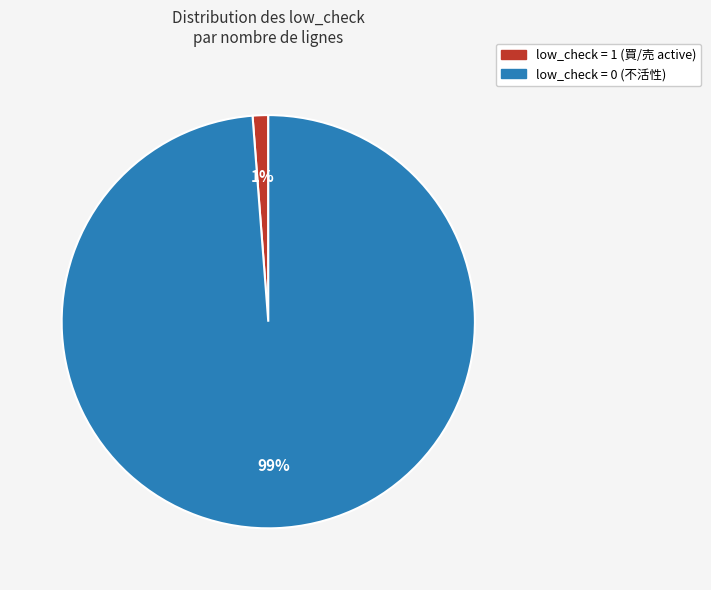

To the nearest percent, what is the difference between the largest and smallest slice percentages?

98%